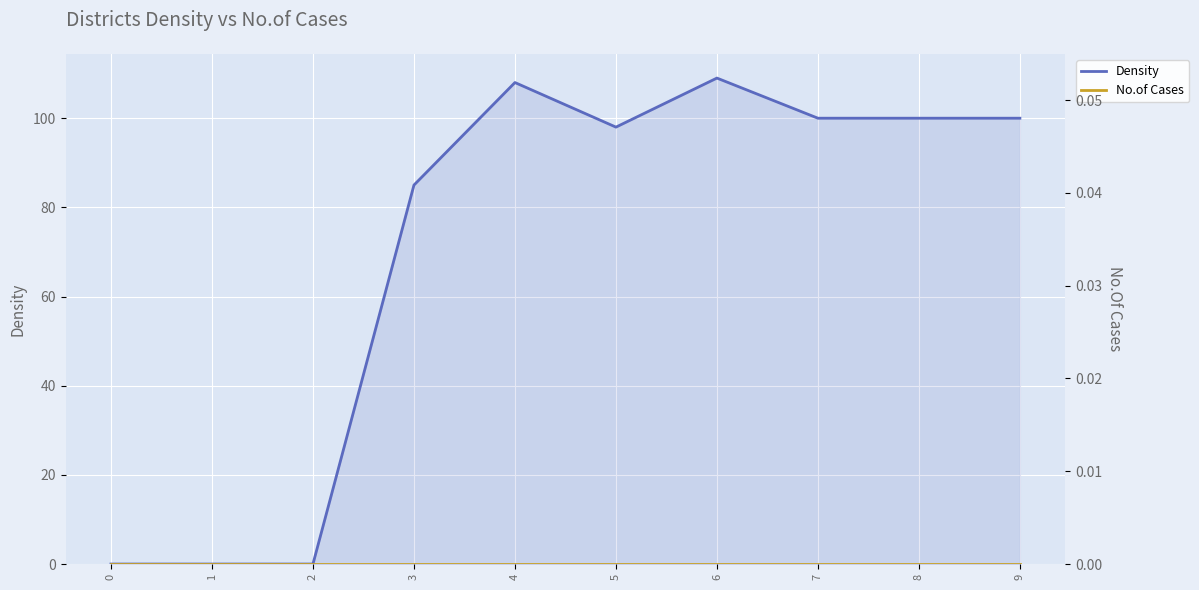

Reading left to right, list all the values displayed in this chart.

Density: 0	0	0	85	108	98	109	100	100	100
No.of Cases: 0	0	0	0	0	0	0	0	0	0